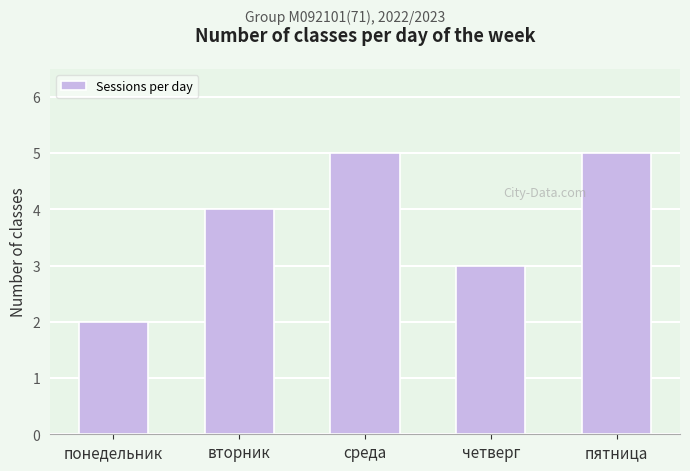

What is the label of the 2nd bar from the right?

четверг